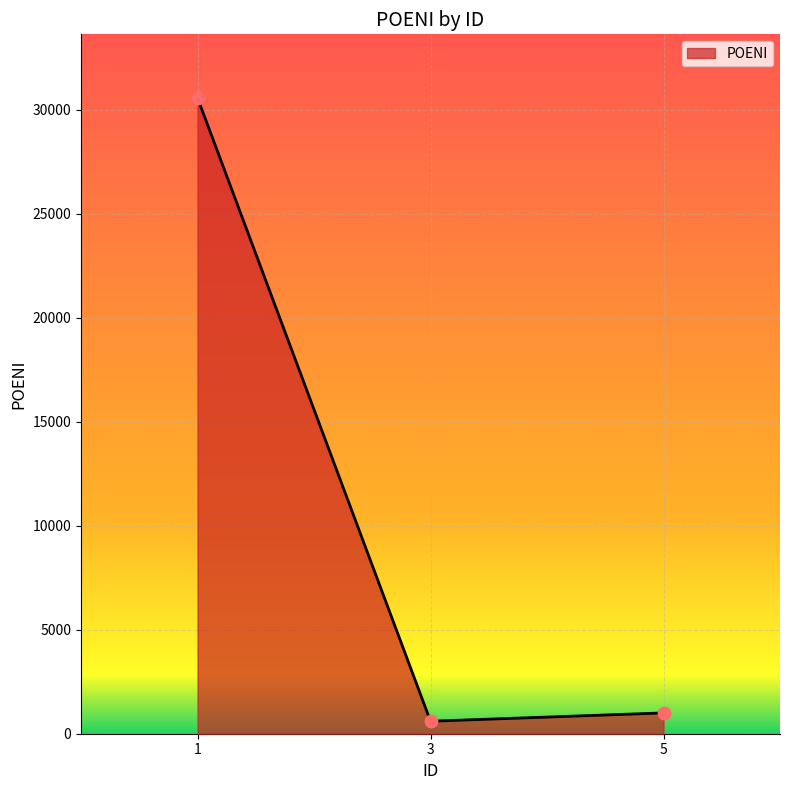

Which has a higher value, 1 or 5?

1